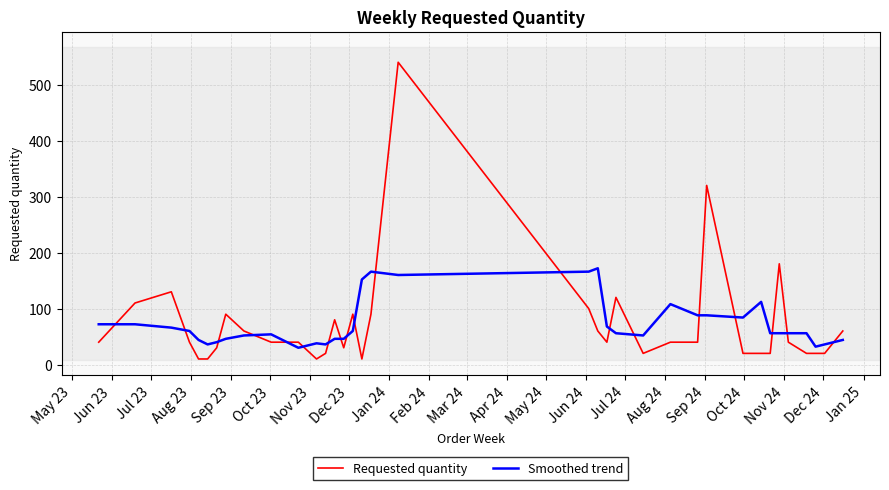

List the series in order of their peak value, highest first.

Requested quantity, Smoothed trend